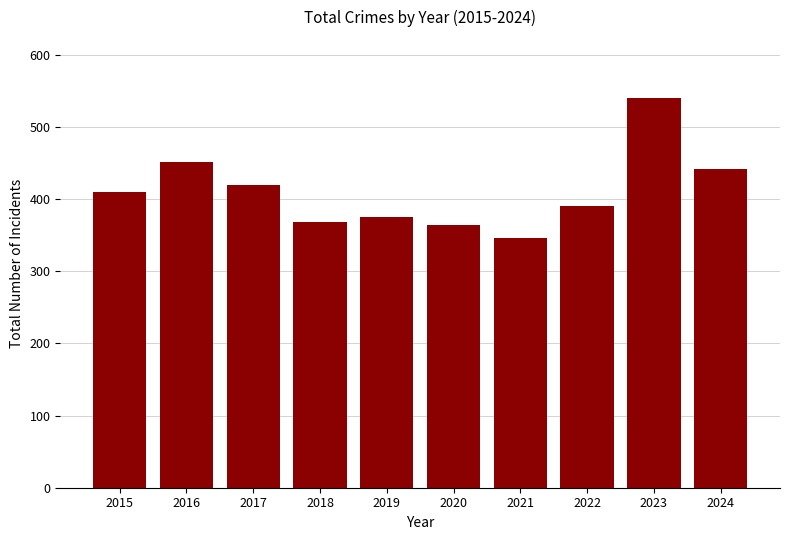

The value at 2015 is 636. True or false?

False